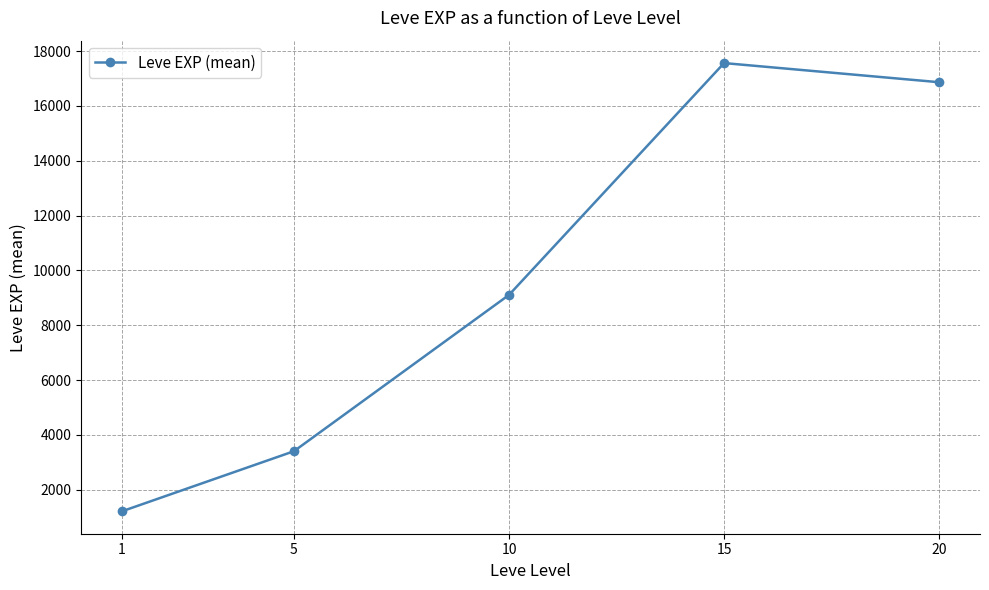

What is the sum of the values at 10 and 20?

25971.7